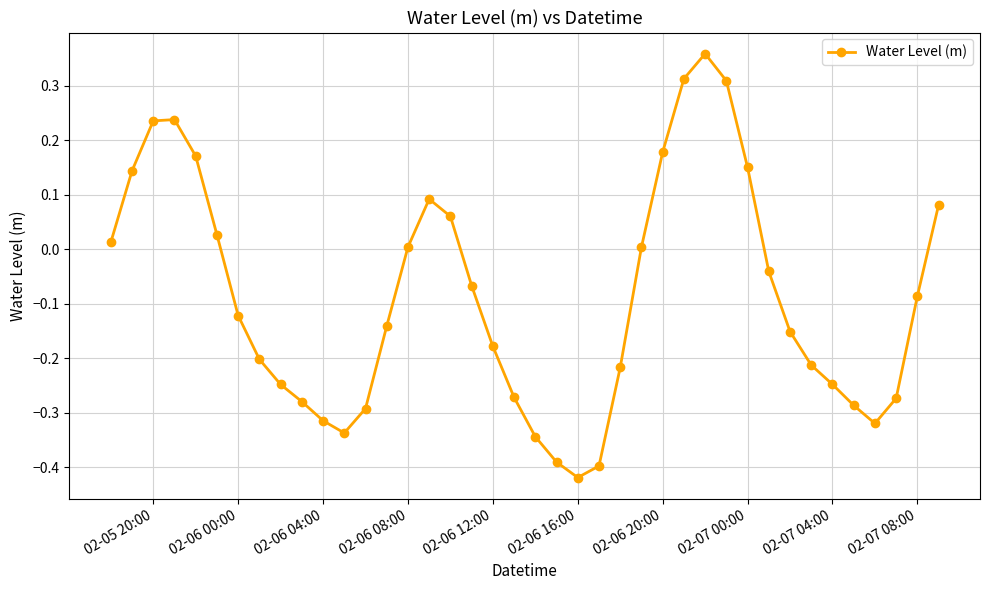

What is the difference between the maximum and minimum values?

0.8